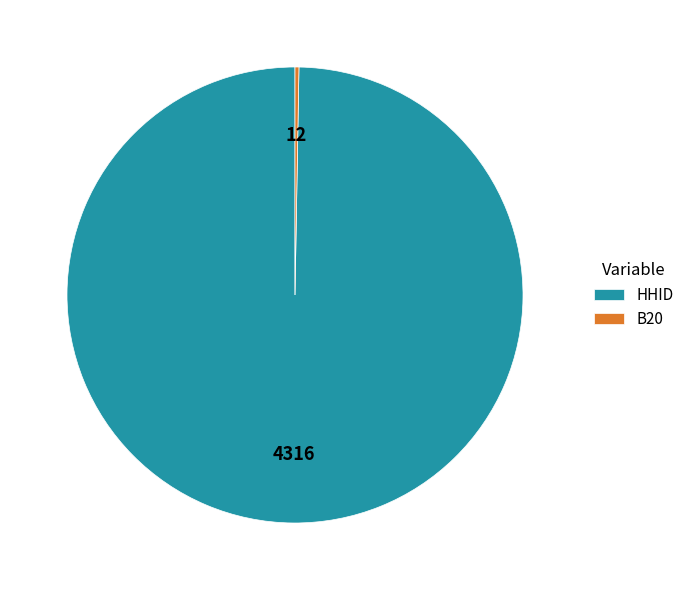

Does HHID represent more than half of the total?

Yes